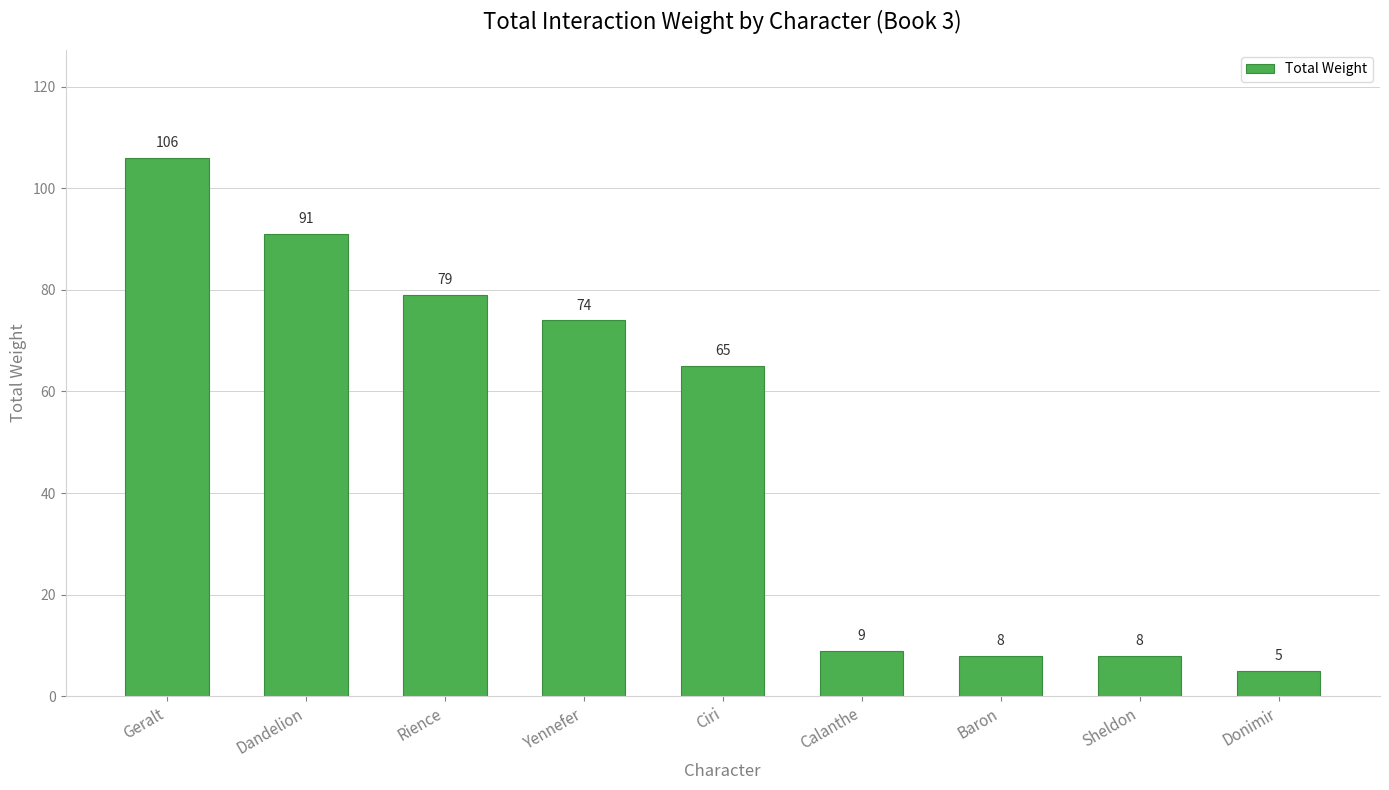

Is it true that the value at Calanthe is 9?

True